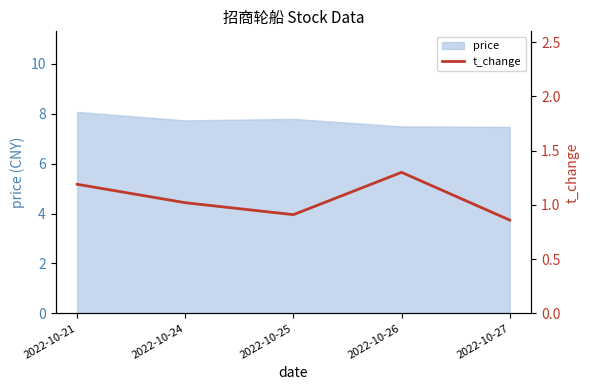

Rank the categories by value from highest to lowest.

2022-10-26, 2022-10-21, 2022-10-24, 2022-10-25, 2022-10-27